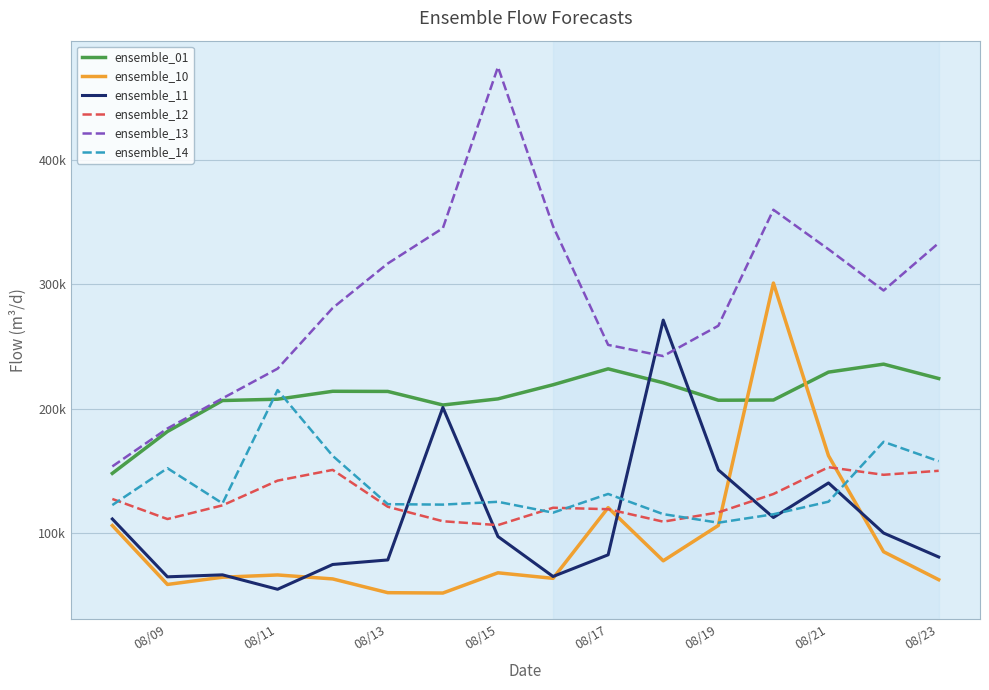

Rank the series by their maximum value, from lowest to highest.

ensemble_12, ensemble_14, ensemble_01, ensemble_11, ensemble_10, ensemble_13